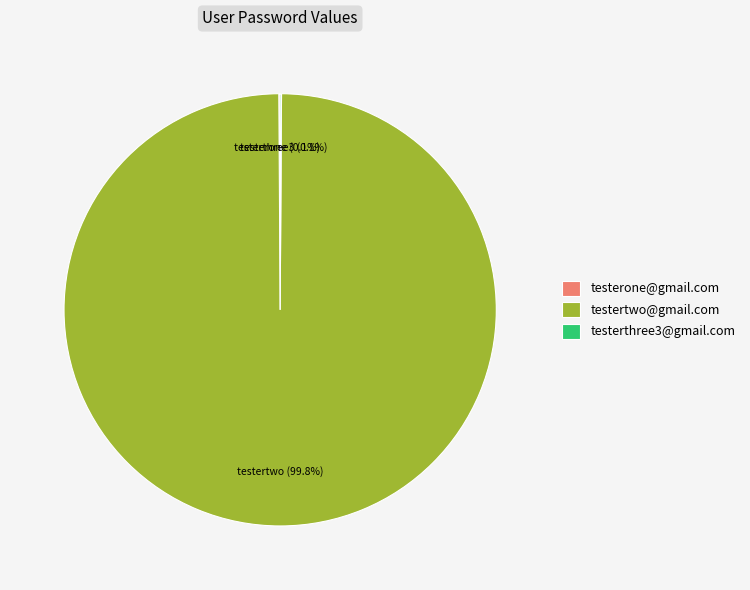

Does any single category account for the majority?

Yes